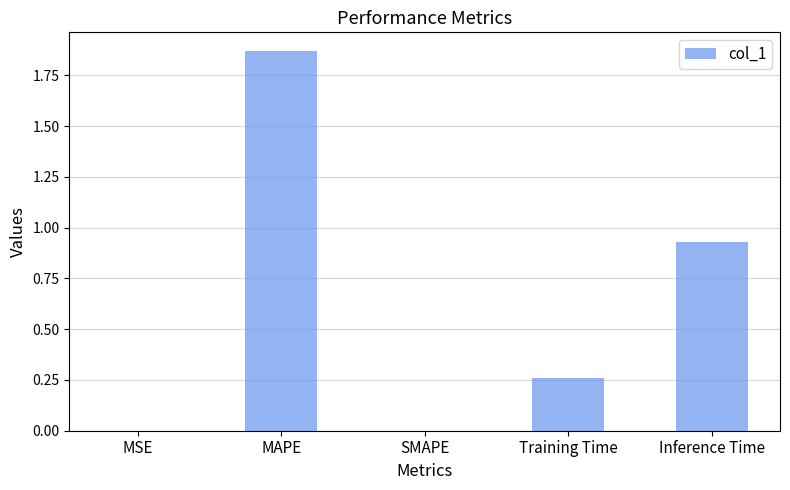

Are the bars horizontal?

No